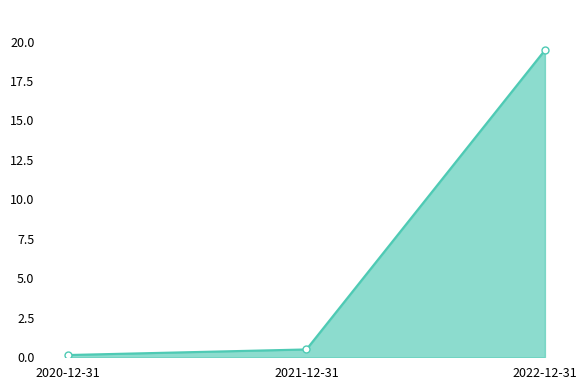

At which label is the value closest to 9?

2021-12-31